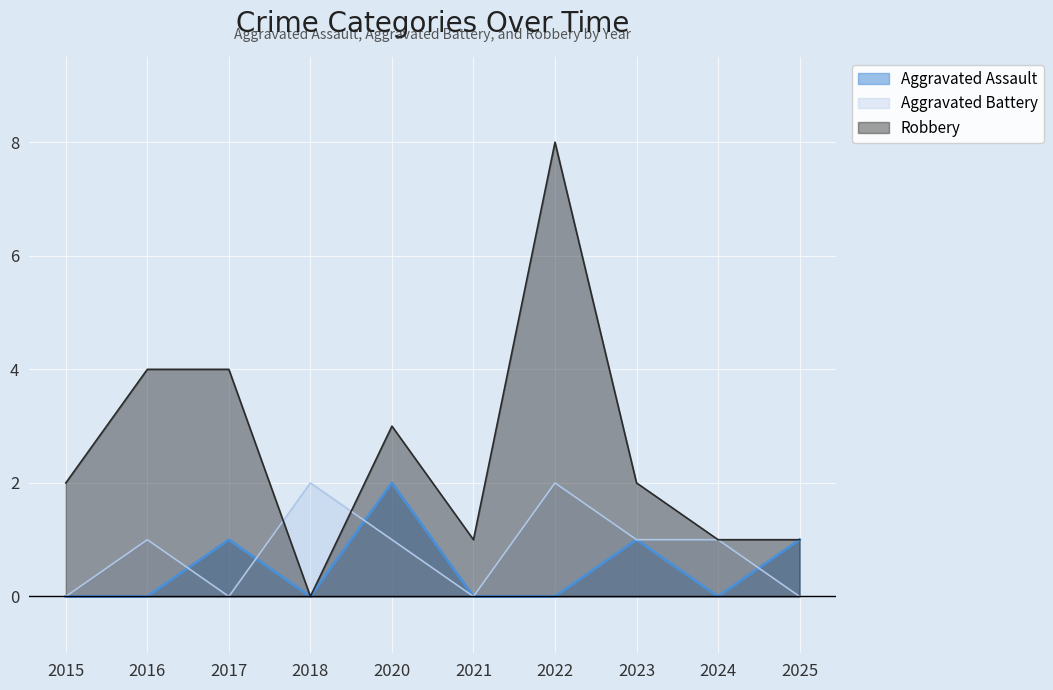

Between 2021 and 2023, which is larger?

2023